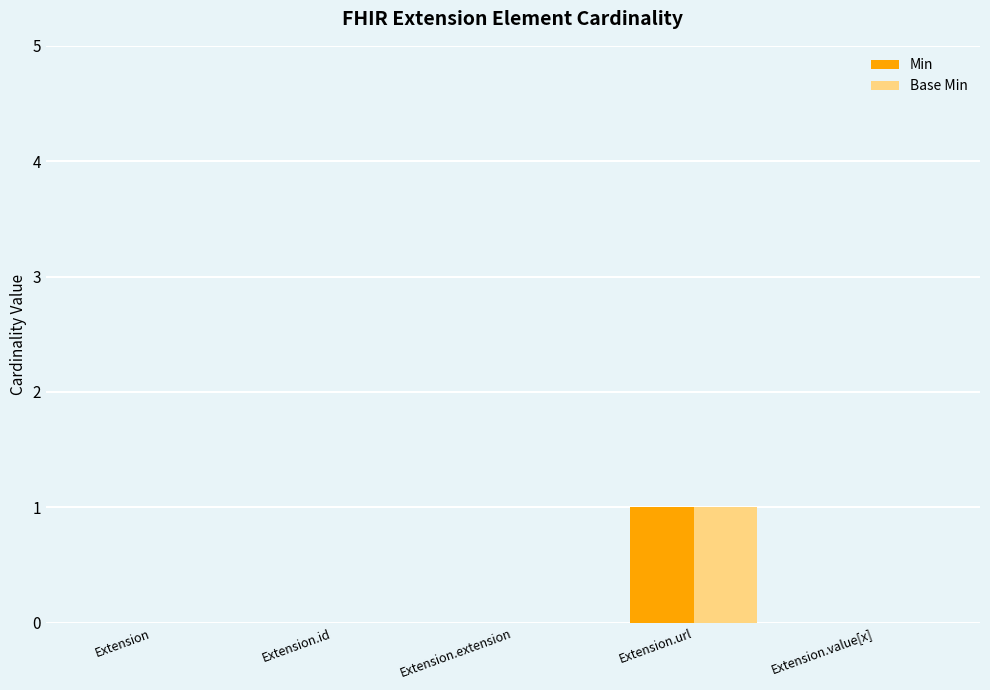

Which category has the highest value in the Base Min series?

Extension.url